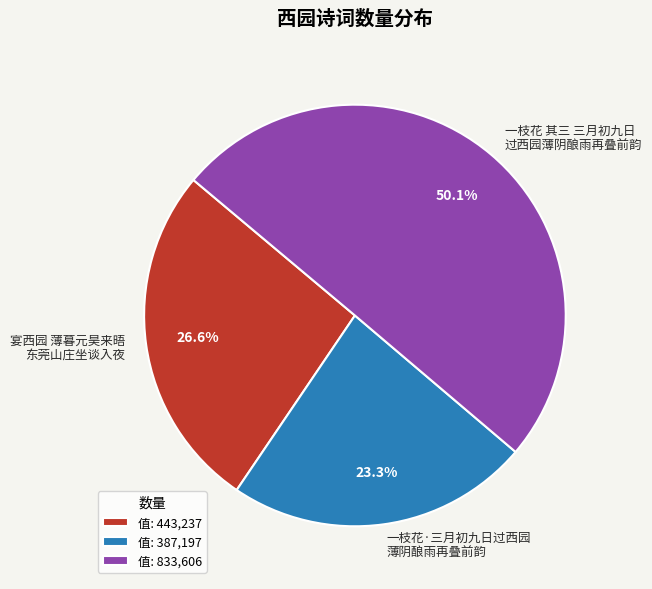

How many slices are in this pie chart?

3